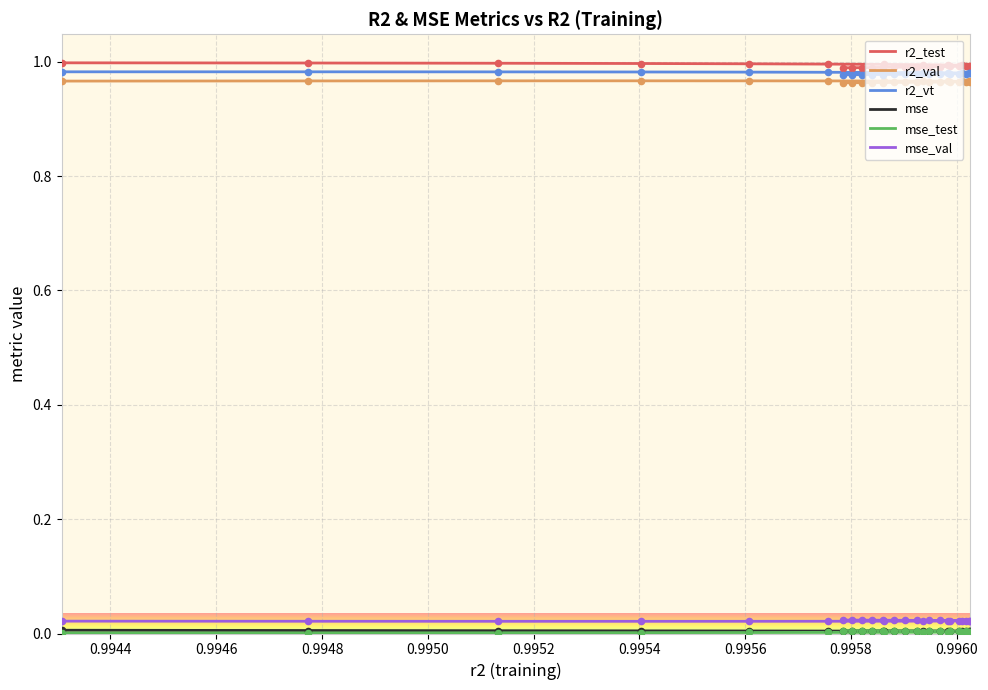

At how many categories does at least one series exceed 0?

25